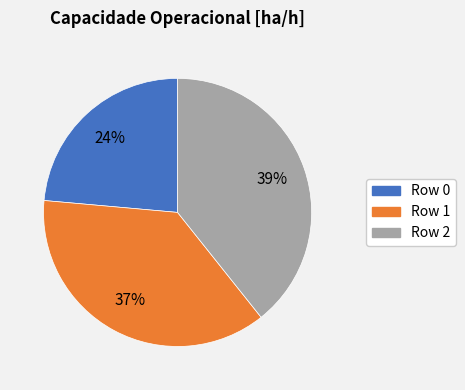

How many slices are in this pie chart?

3